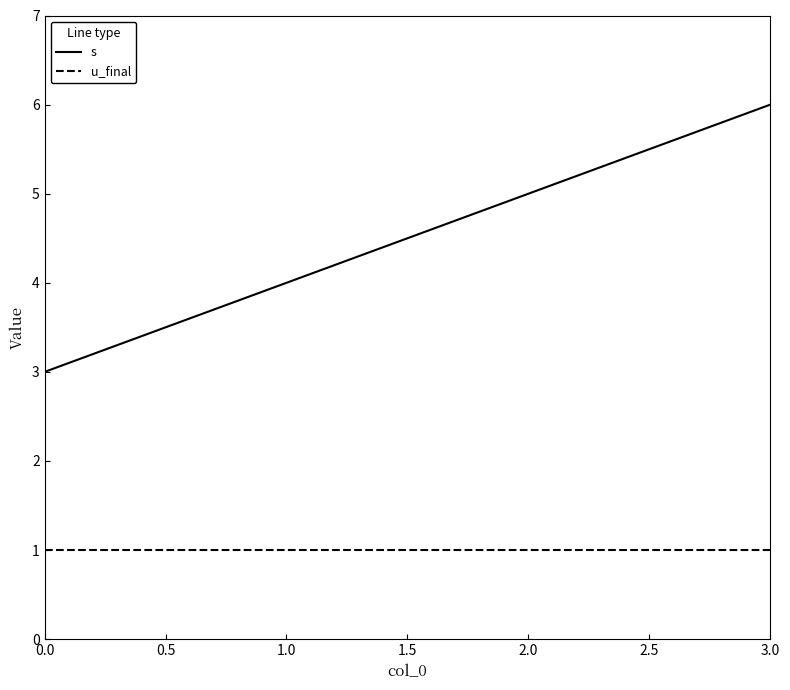

How many lines are shown in the chart?

2